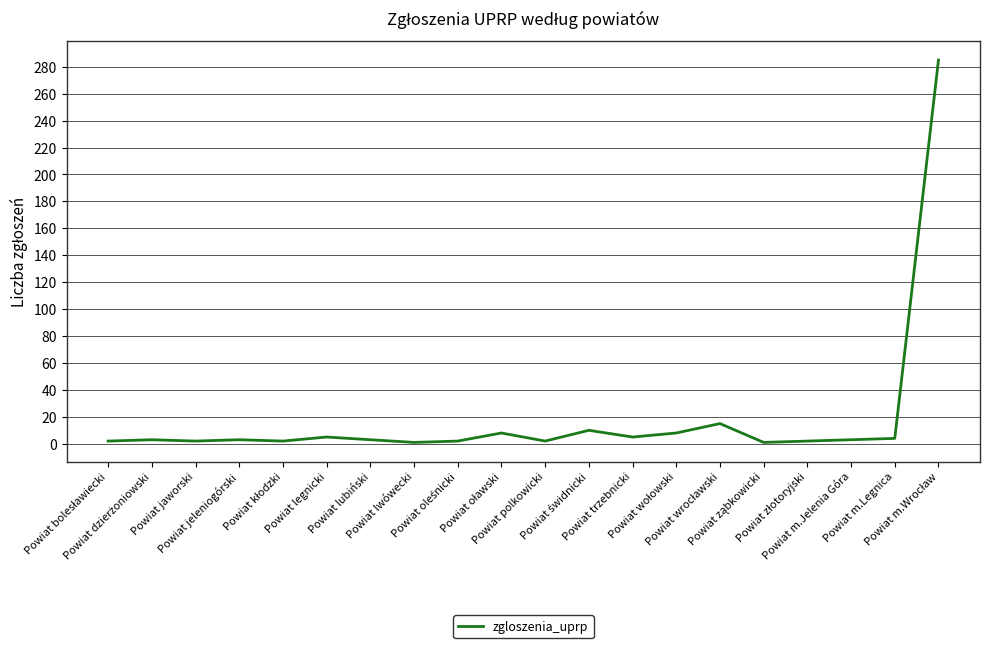

What position from the left is Powiat jeleniogórski?

4